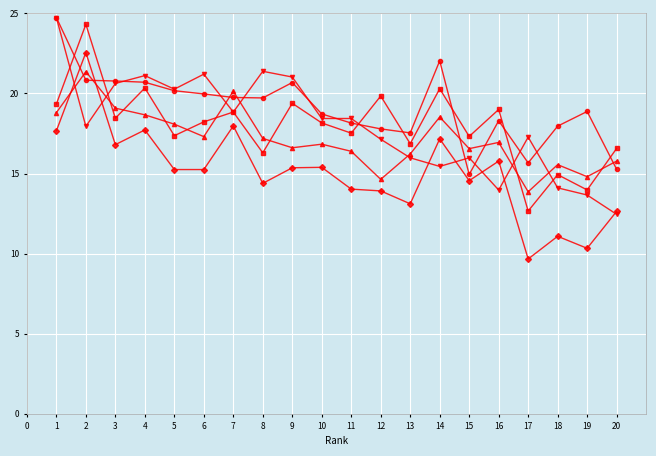

What is the total value across all series at 6?

92.0